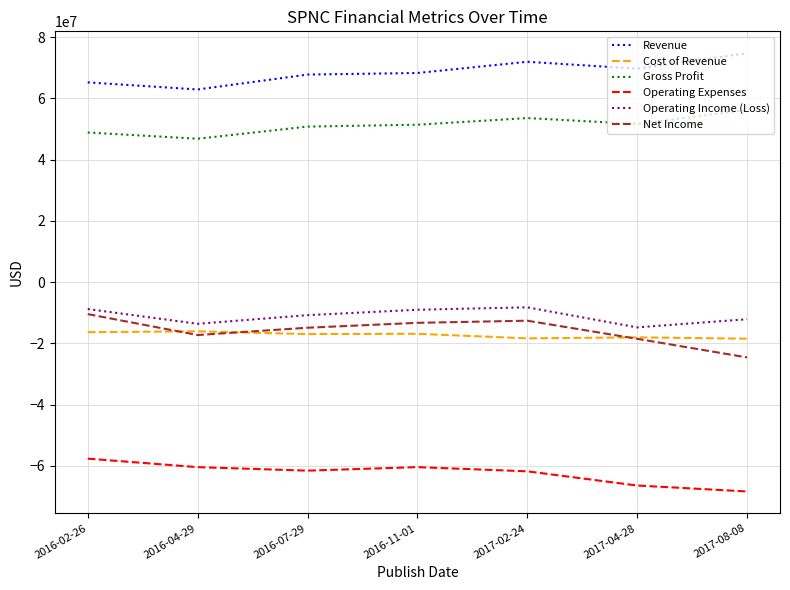

True or false: Cost of Revenue has a value of -10423194 at 2016-07-29.

False